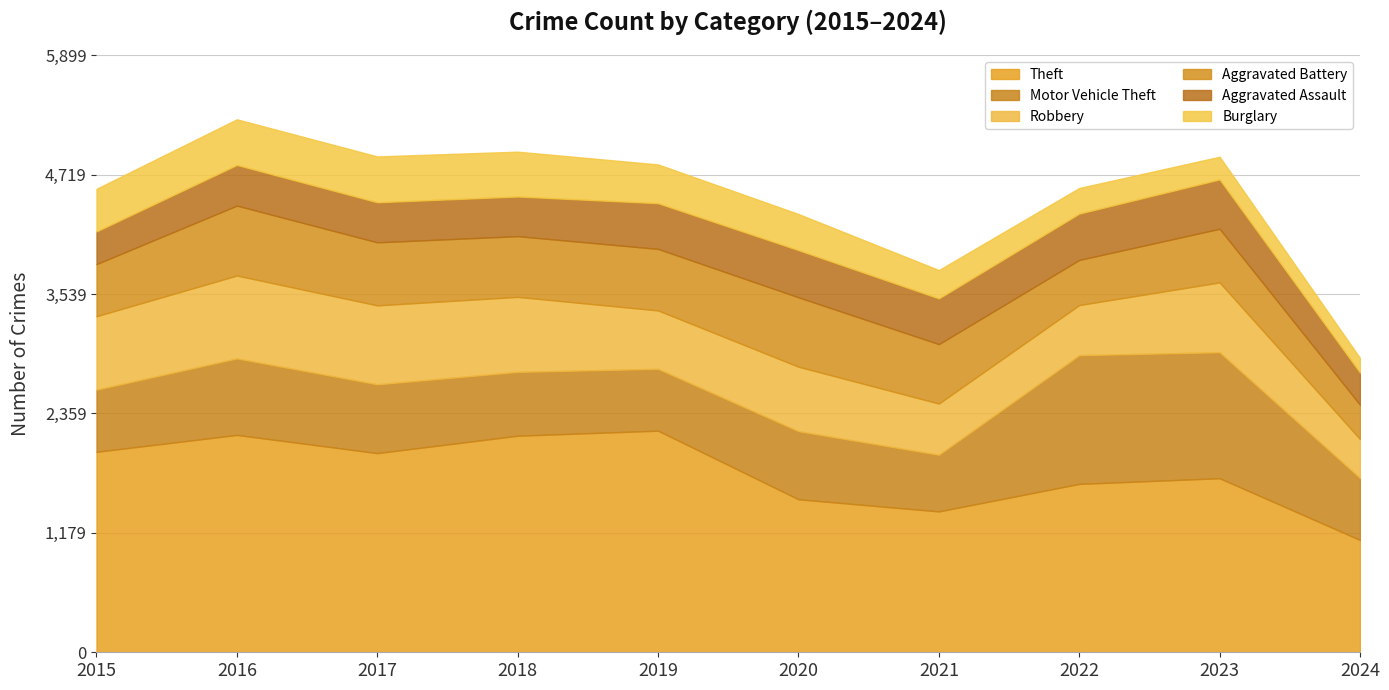

What is the lowest value of the Aggravated Battery series?

339